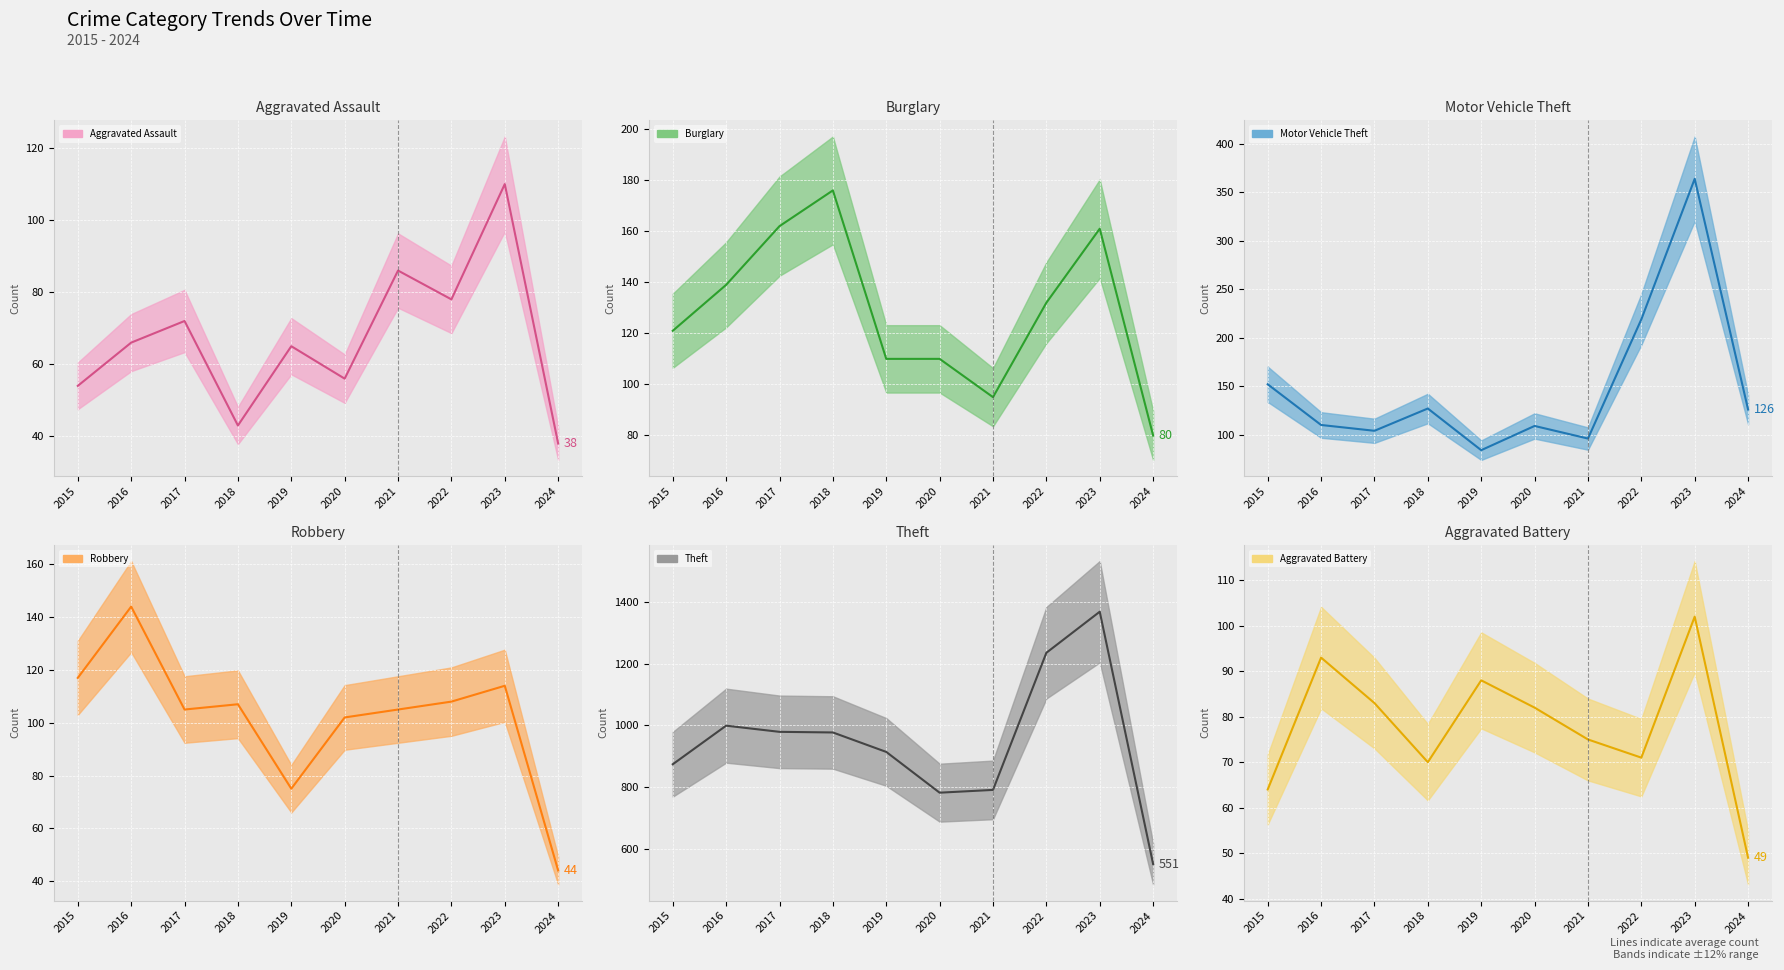

What is the average value of the Motor Vehicle Theft series?

149